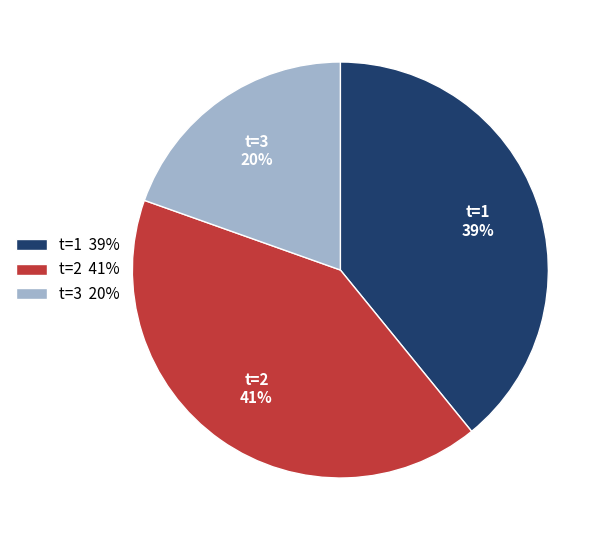

Count the number of slices in the pie.

3